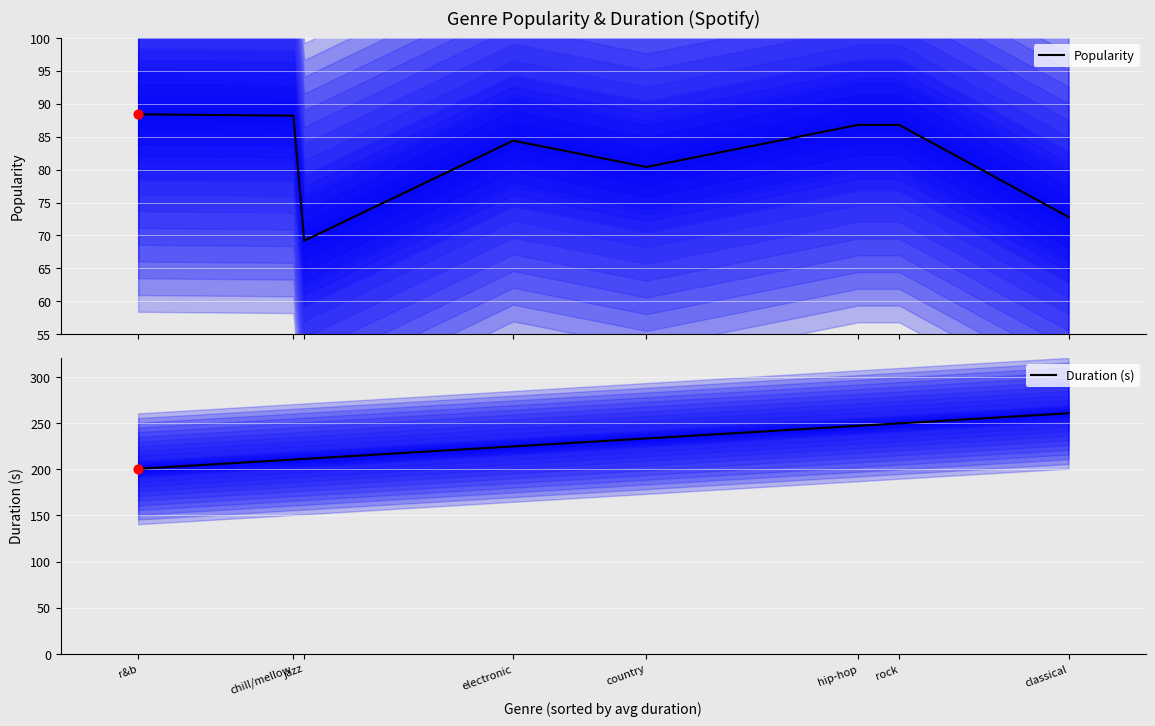

What is the total value across all series at rock?

336.6